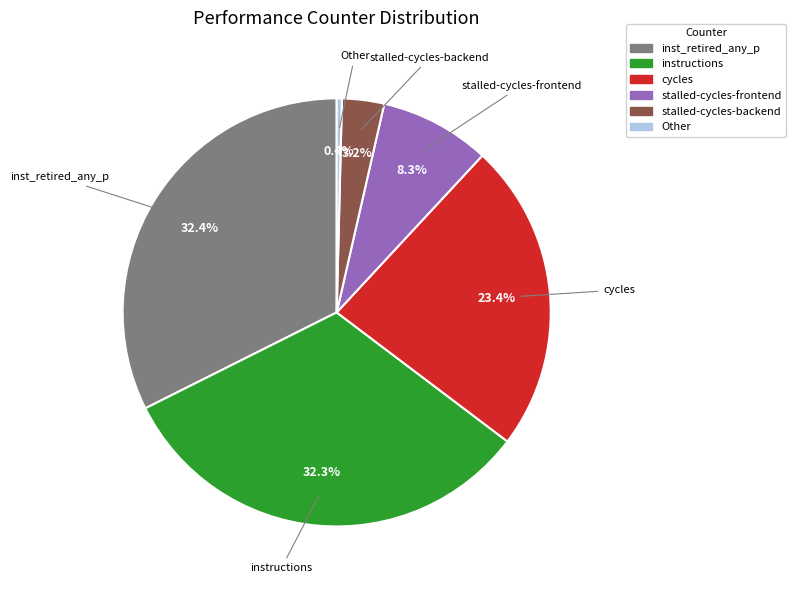

Is there a majority slice in this chart?

No